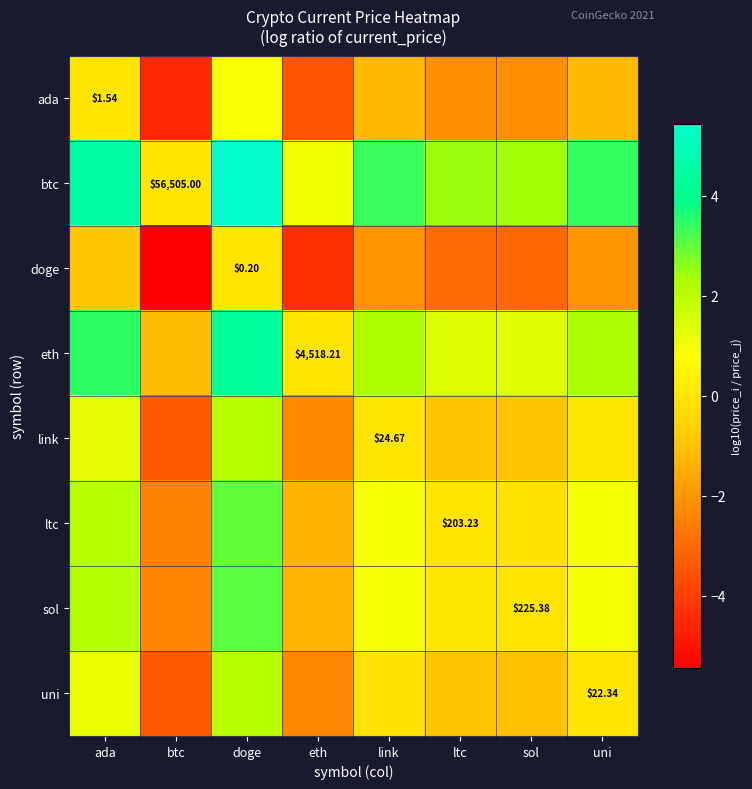

Is it true that btc equals 0.0 at btc?

True